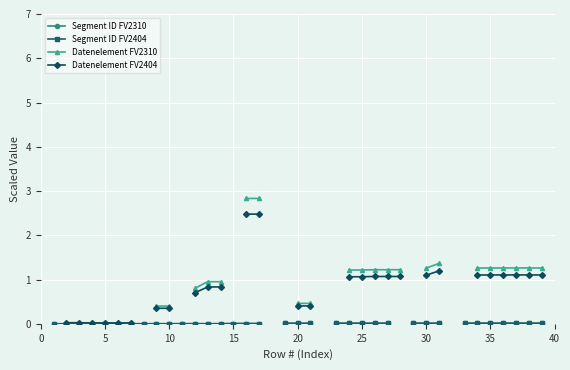

How many interior local peaks does the Datenelement FV2310 series have?

3